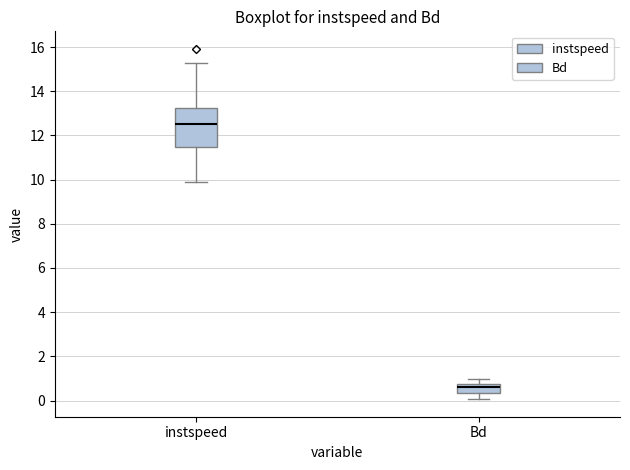

Reading left to right, transcribe this box plot: for each box, give where its median line is, the range the box spans, and where its two whiskers end, as read against the y-axis. The values are not printed on the chart, so give them approximately, as read against the axis.

instspeed: median 12.6, box 11.4 to 13.2, whiskers 9.8 to 15.2
Bd: median 0.6, box 0.4 to 0.8, whiskers 0.0 to 1.0